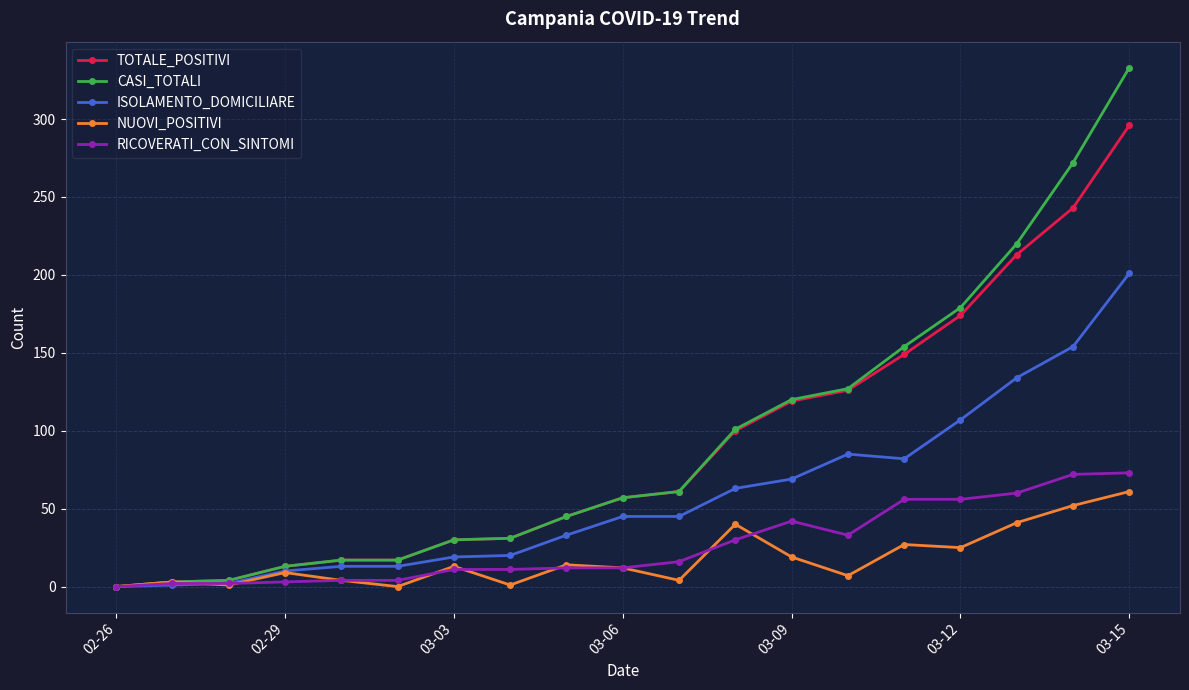

What are all the series names shown in the legend?

TOTALE_POSITIVI, CASI_TOTALI, ISOLAMENTO_DOMICILIARE, NUOVI_POSITIVI, RICOVERATI_CON_SINTOMI